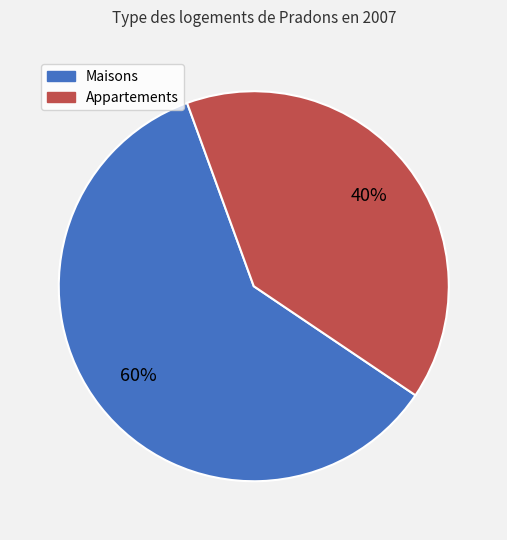

To the nearest percent, what is the average slice percentage?

50%